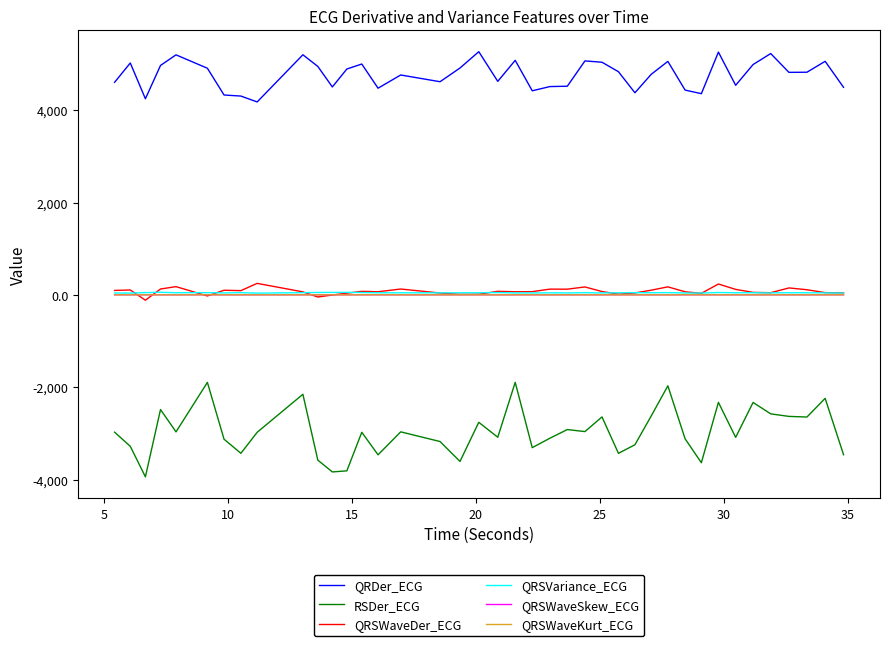

True or false: RSDer_ECG and QRSWaveDer_ECG cross at least once.

False